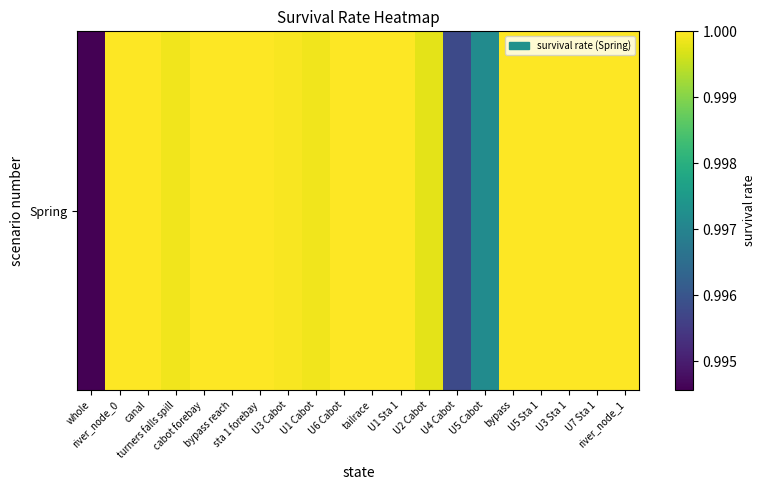

Which category has the highest value across all series?

river_node_0